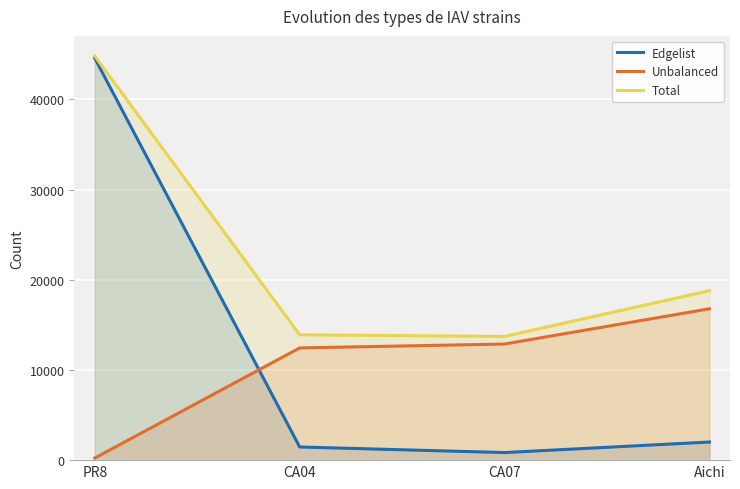

What is the average value of the Edgelist series?

12220